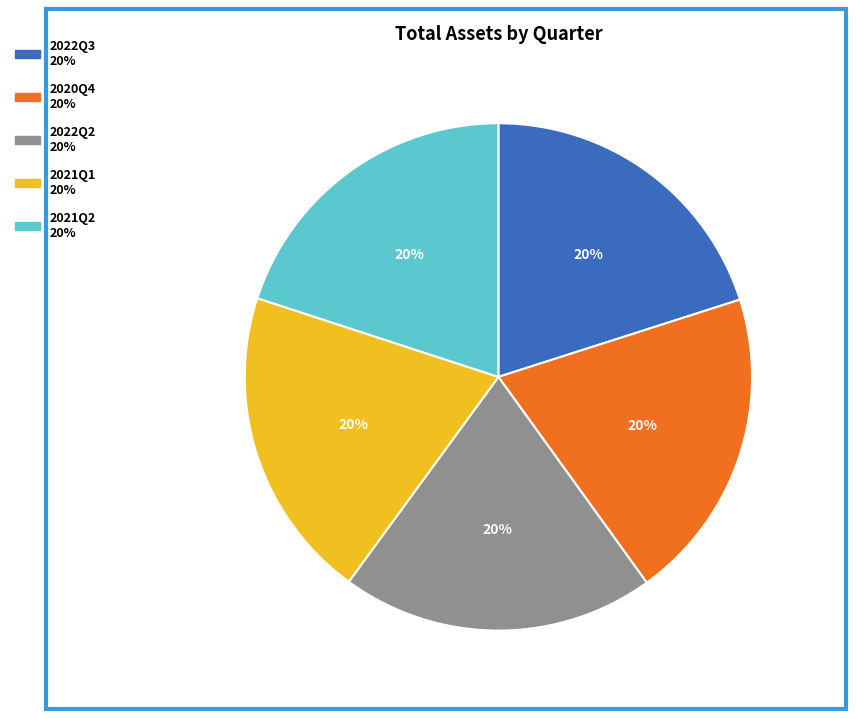

Does any single category account for the majority?

No